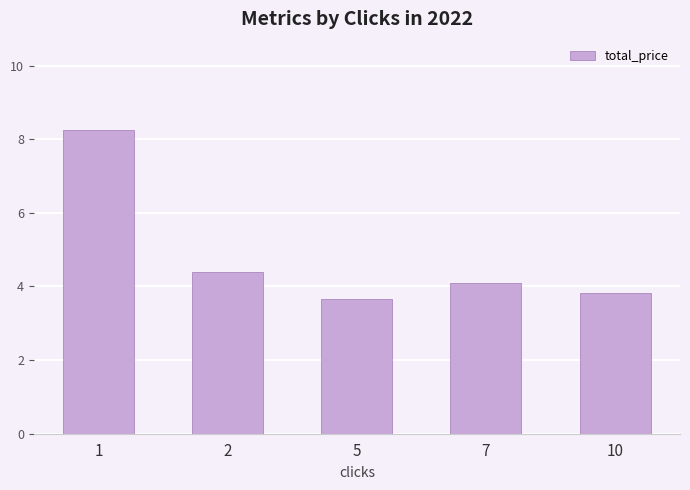

What is the difference between the values at 1 and 5?

4.6